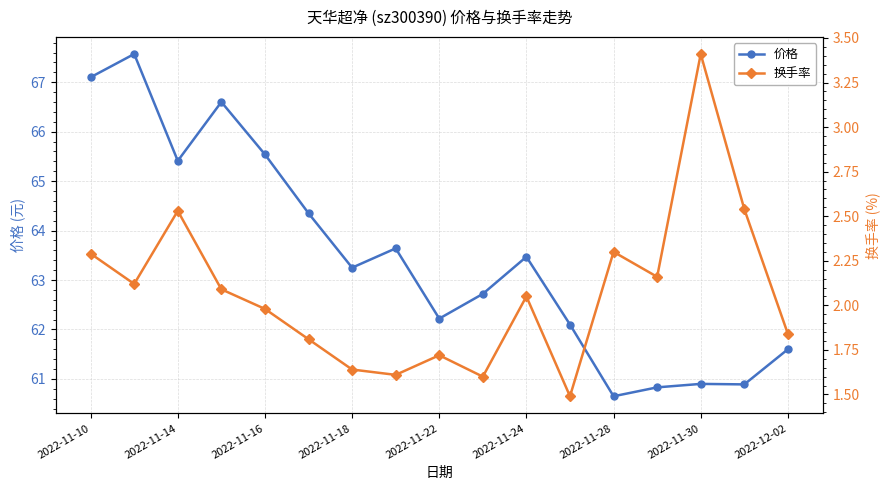

Is it true that 价格 equals 108.0 at 2022-11-10?

False